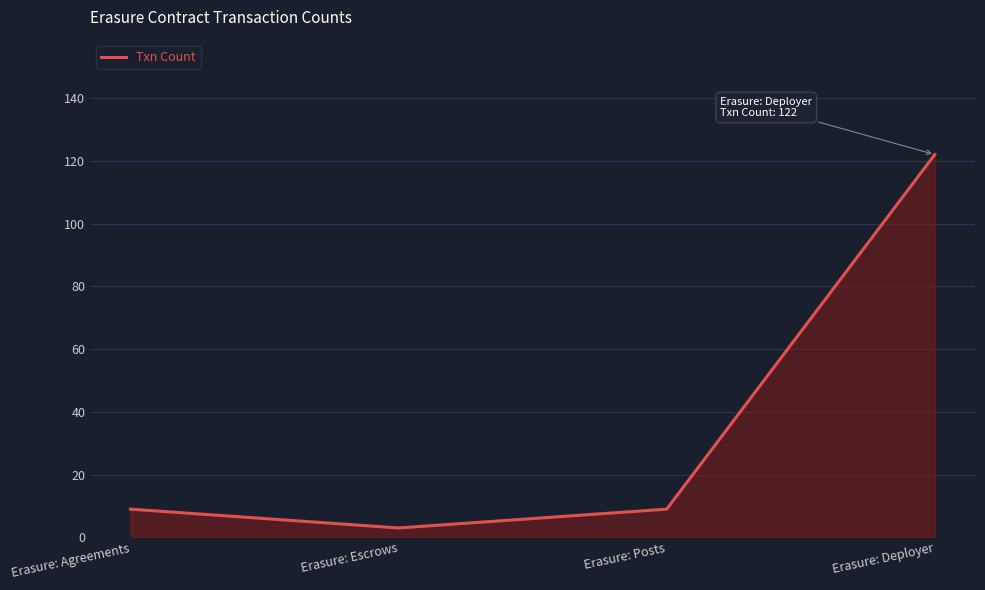

Which category has the highest value across all series?

Erasure: Deployer